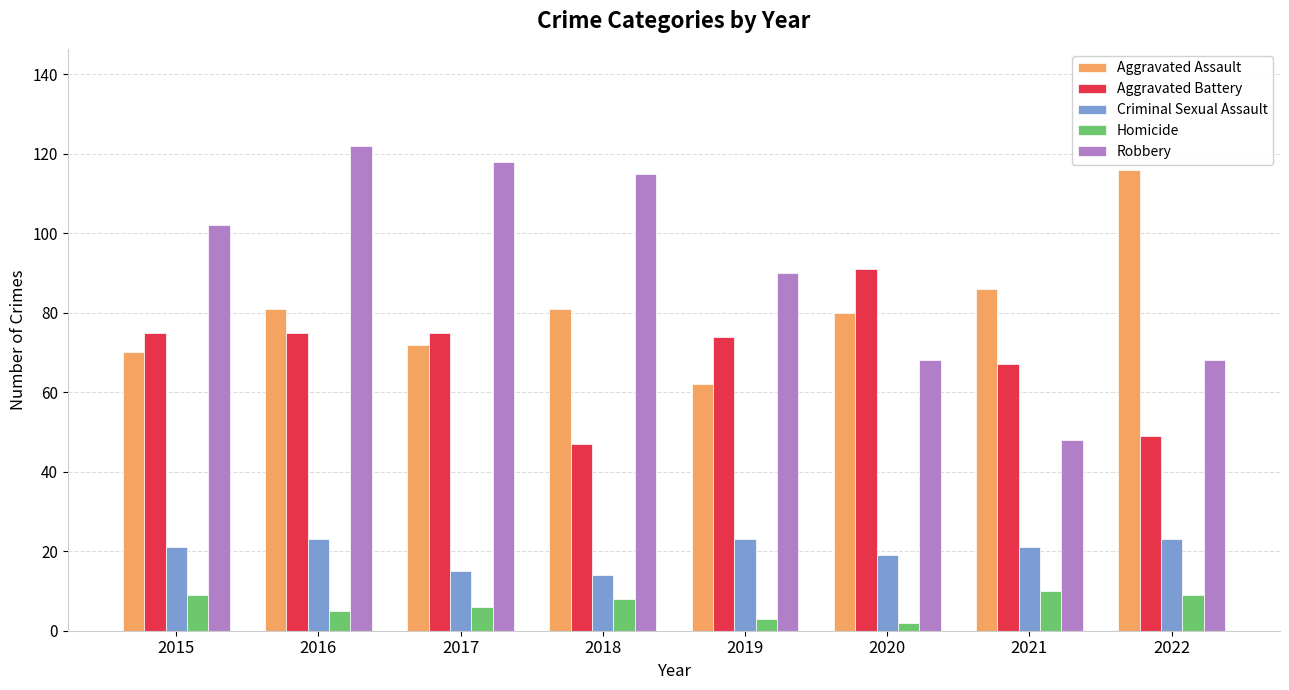

What is the value of the Homicide bar at the 2nd from the left?

5